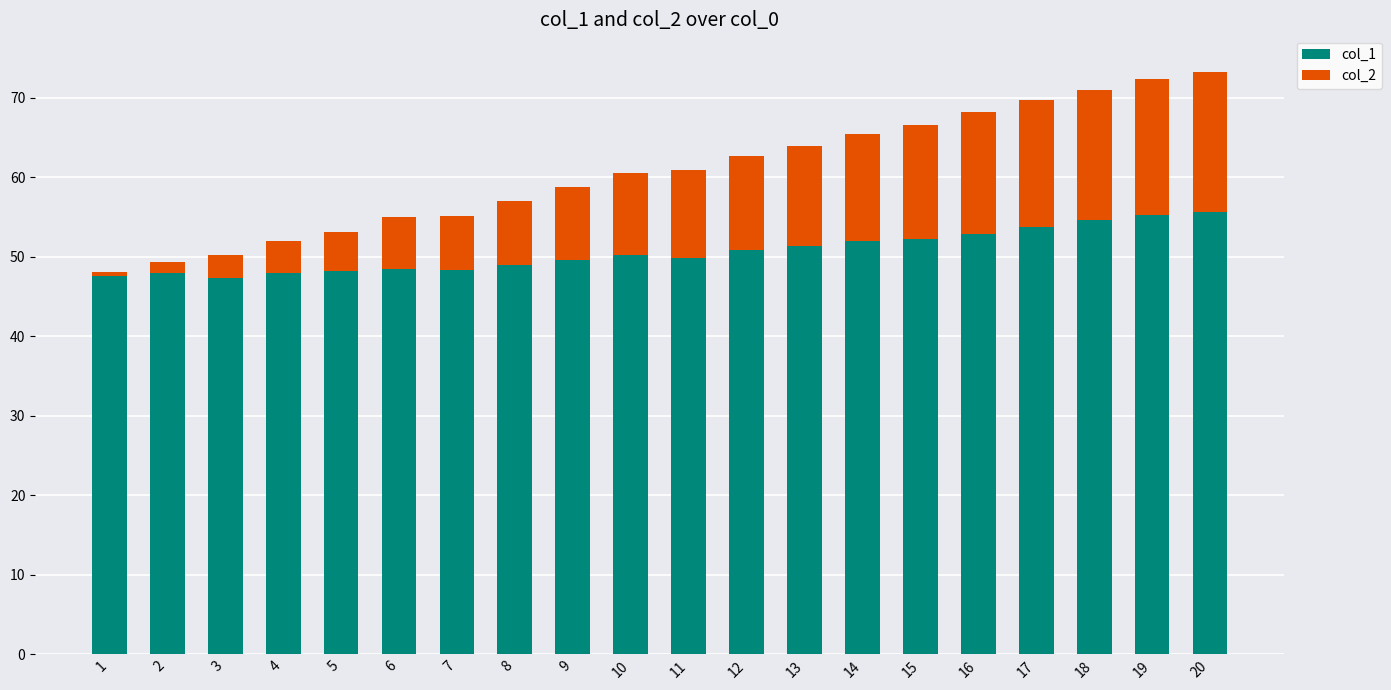

What is the total value across all series at 5?

53.1